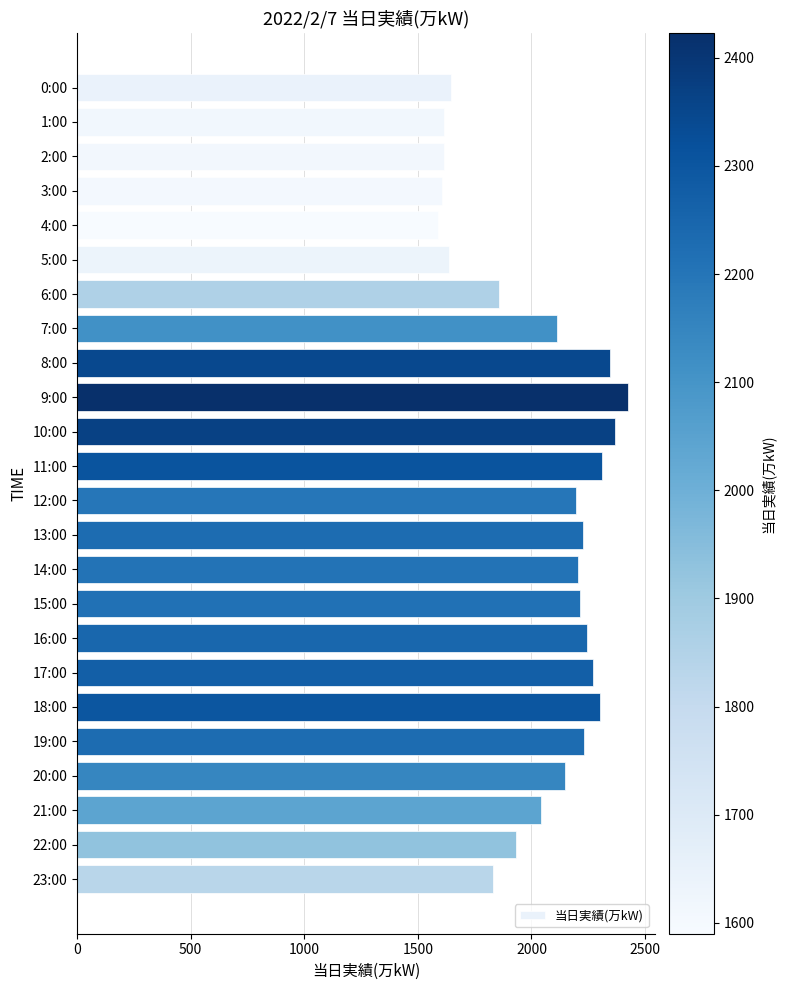

What is the label of the 10th bar from the top?

9:00